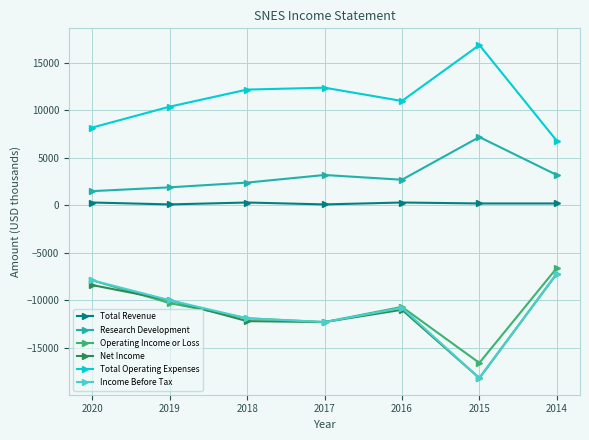

Which label corresponds to the smallest value in the chart?

2015